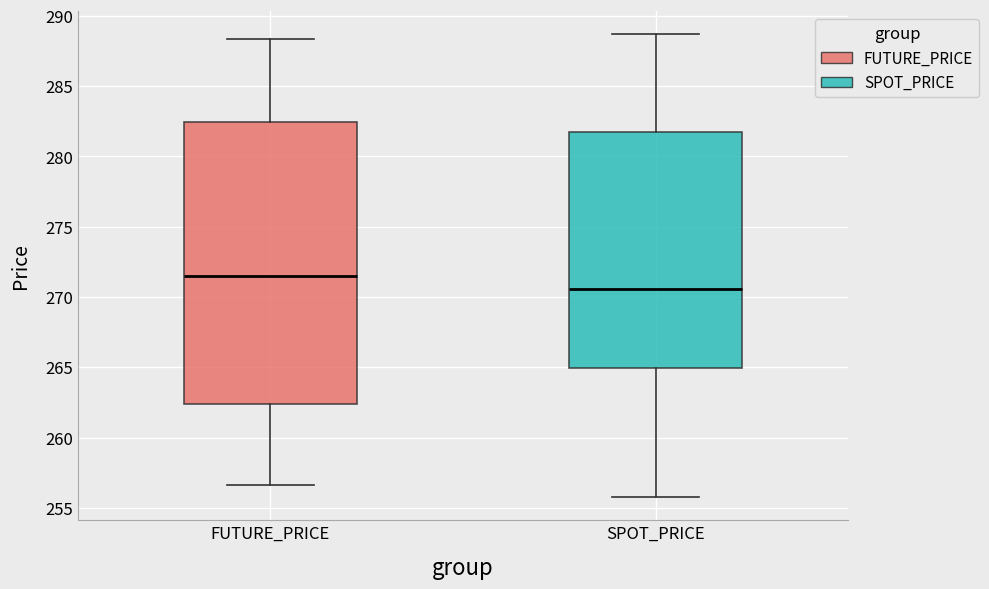

Which box has the lowest median line?

SPOT_PRICE